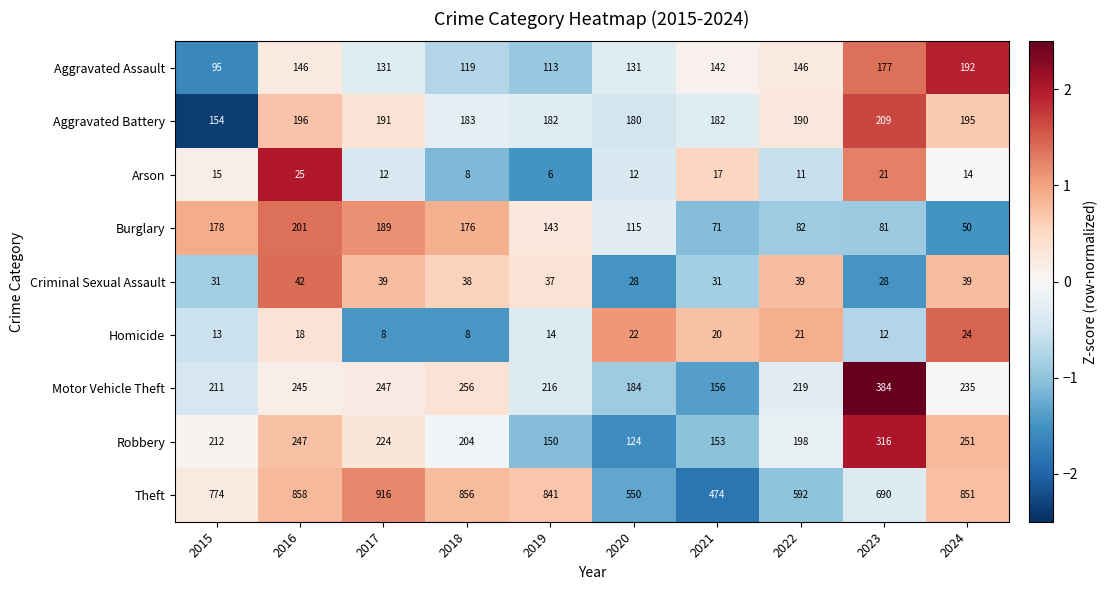

What is the difference between the highest and lowest values at 2023?

678